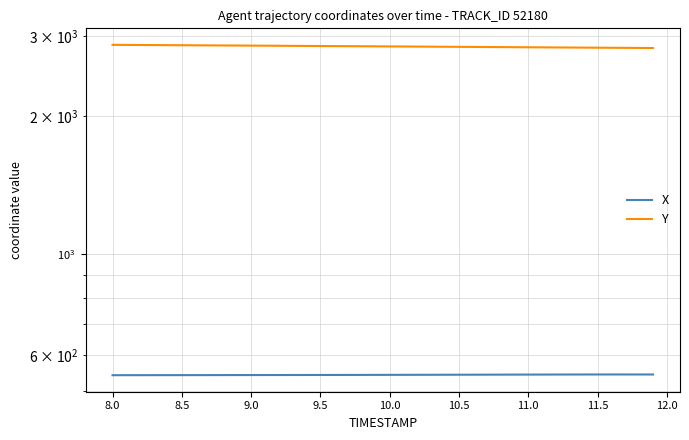

What are all the series names shown in the legend?

X, Y